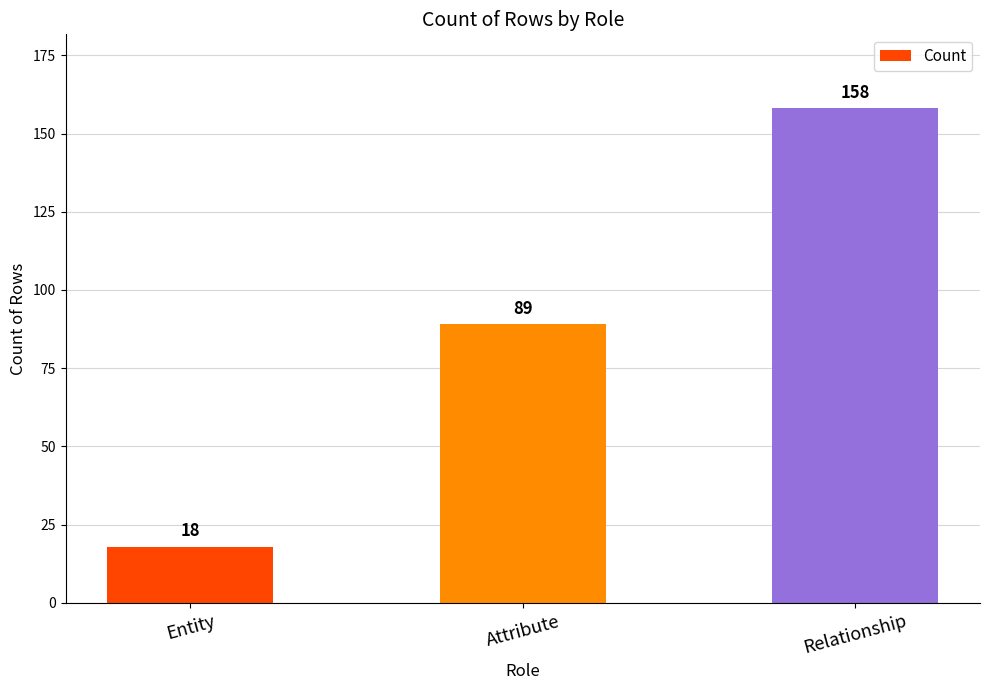

The chart shows a value of 33 at Attribute. True or false?

False